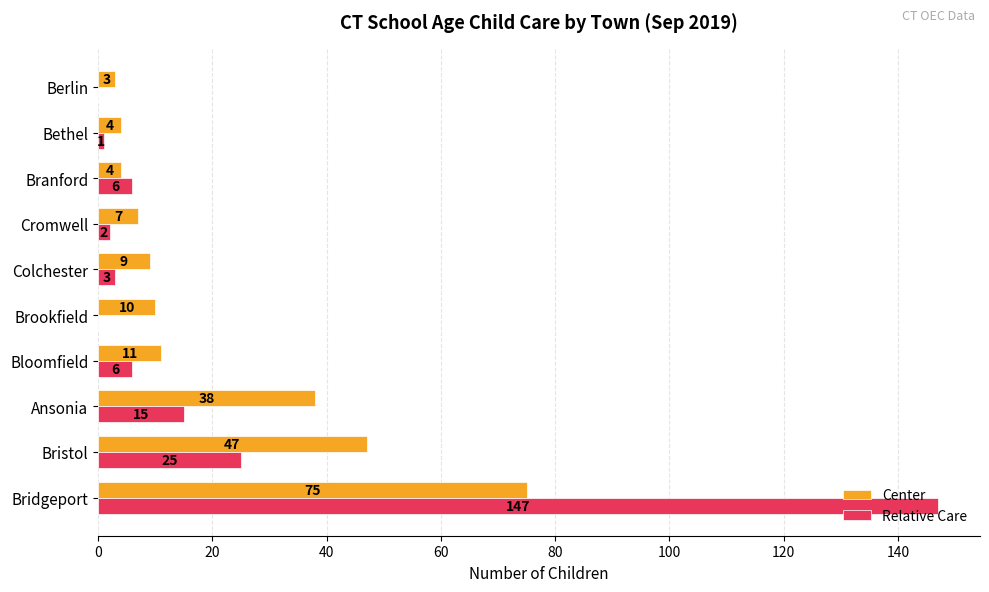

Is it true that Center equals 75 at Bridgeport?

True